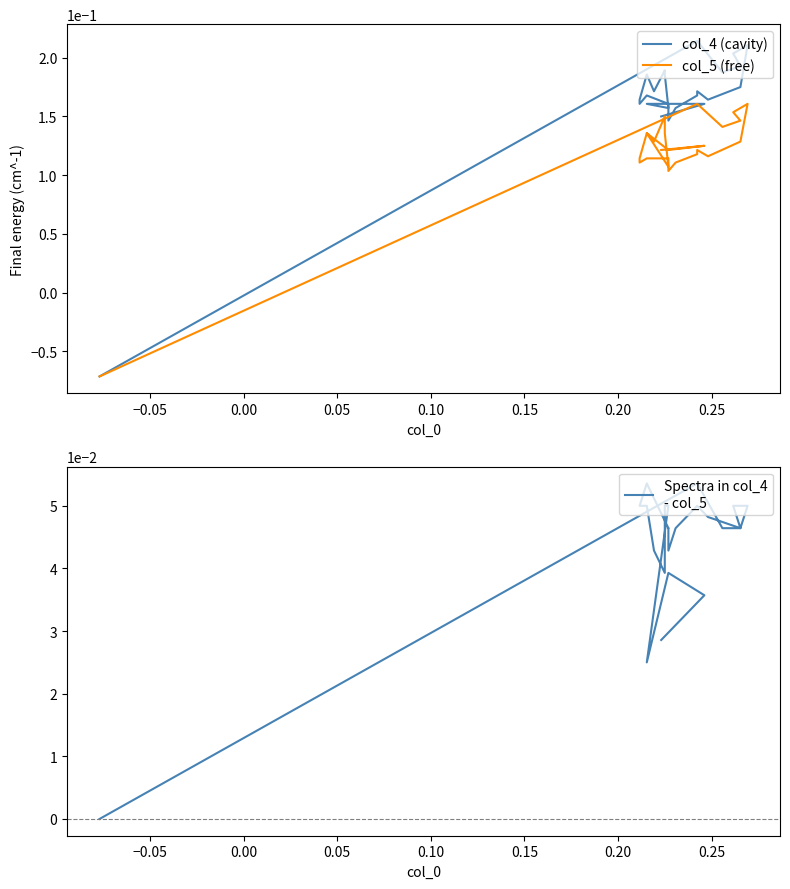

Reading left to right, transcribe all the data shown in this chart.

col_4 (cavity): -0.1	0.2	0.2	0.2	0.2	0.2	0.2	0.2	0.2	0.2	0.2	0.1	0.2	0.2	0.2	0.2	0.2	0.2	0.2	0.2	0.2	0.2	0.2	0.2	0.2	0.1
col_5 (free): -0.1	0.2	0.1	0.1	0.2	0.2	0.1	0.1	0.1	0.1	0.1	0.1	0.1	0.1	0.1	0.1	0.1	0.1	0.1	0.1	0.1	0.1	0.1	0.1	0.1	0.1
Spectra in col_4
- col_5: 0.0	0.1	0.0	0.0	0.0	0.1	0.0	0.0	0.1	0.0	0.0	0.0	0.0	0.0	0.1	0.0	0.0	0.0	0.0	0.0	0.0	0.0	0.0	0.0	0.0	0.0